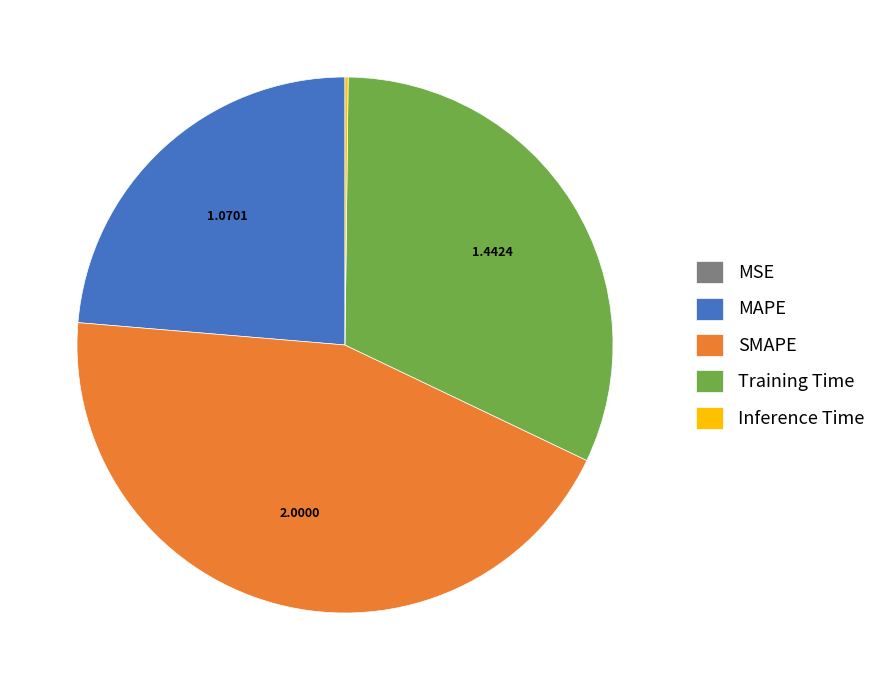

Is there a majority slice in this chart?

No